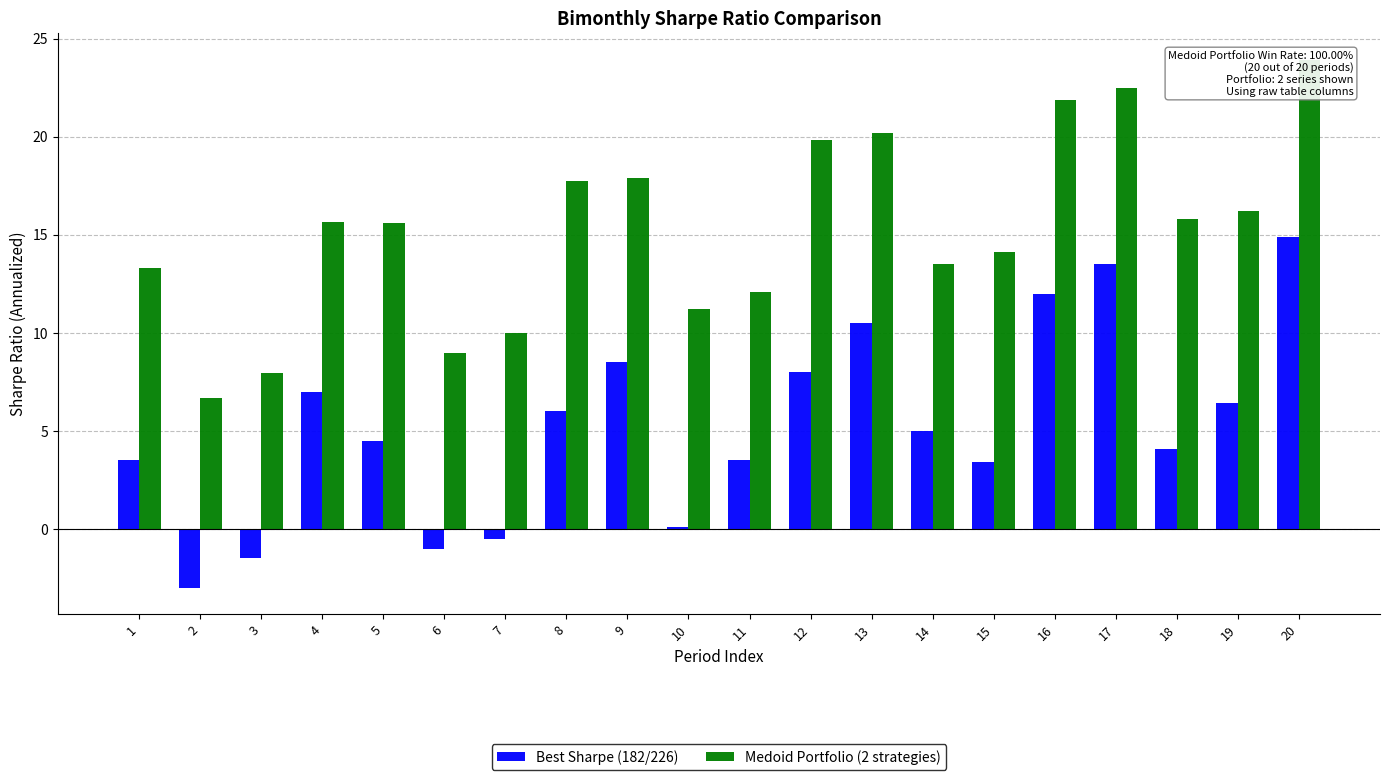

Reading right to left, extract all data points from this chart.

Best Sharpe (182/226): 20=14.9	19=6.4	18=4.1	17=13.5	16=12.0	15=3.4	14=5.0	13=10.5	12=8.0	11=3.5	10=0.1	9=8.5	8=6.0	7=-0.5	6=-1.0	5=4.5	4=7.0	3=-1.5	2=-3.0	1=3.5
Medoid Portfolio (2 strategies): 20=23.9	19=16.2	18=15.8	17=22.5	16=21.9	15=14.1	14=13.5	13=20.2	12=19.8	11=12.1	10=11.2	9=17.9	8=17.7	7=10.0	6=8.9	5=15.6	4=15.7	3=7.9	2=6.7	1=13.3